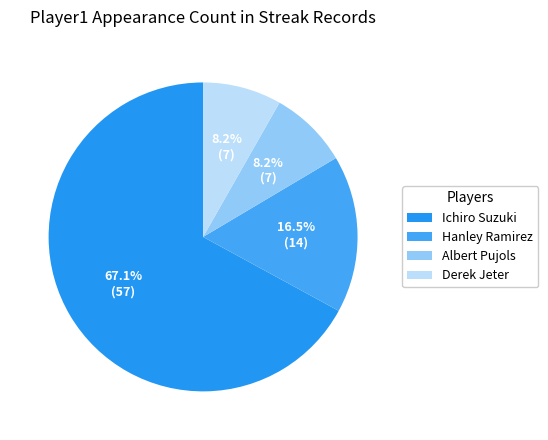

What percentage is NOT represented by Ichiro Suzuki?

32.9%